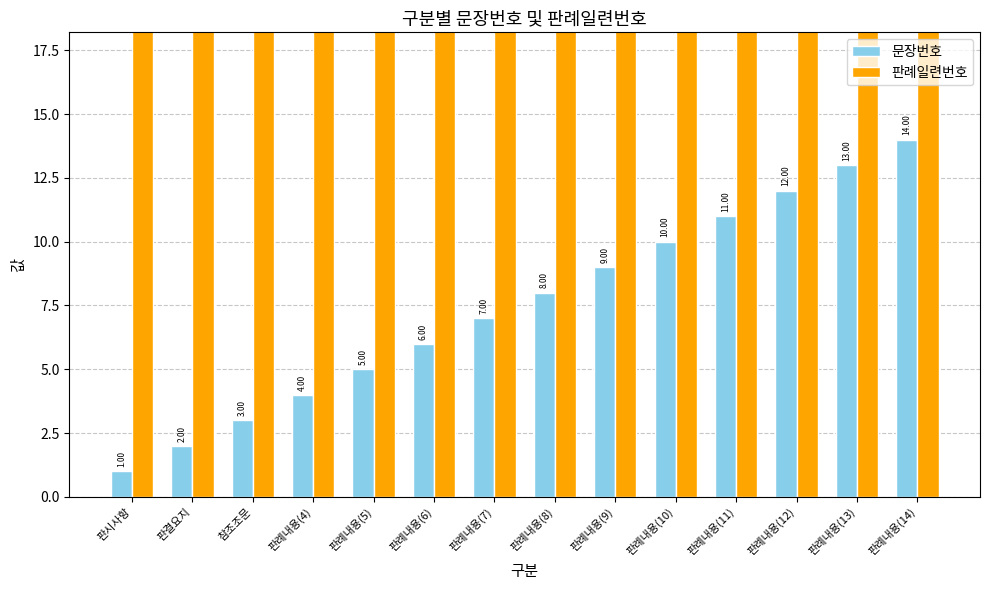

Reading left to right, extract all data points from this chart.

문장번호: 1.0	2.0	3.0	4.0	5.0	6.0	7.0	8.0	9.0	10.0	11.0	12.0	13.0	14.0
판례일련번호: 23.7	23.7	23.7	23.7	23.7	23.7	23.7	23.7	23.7	23.7	23.7	23.7	23.7	23.7